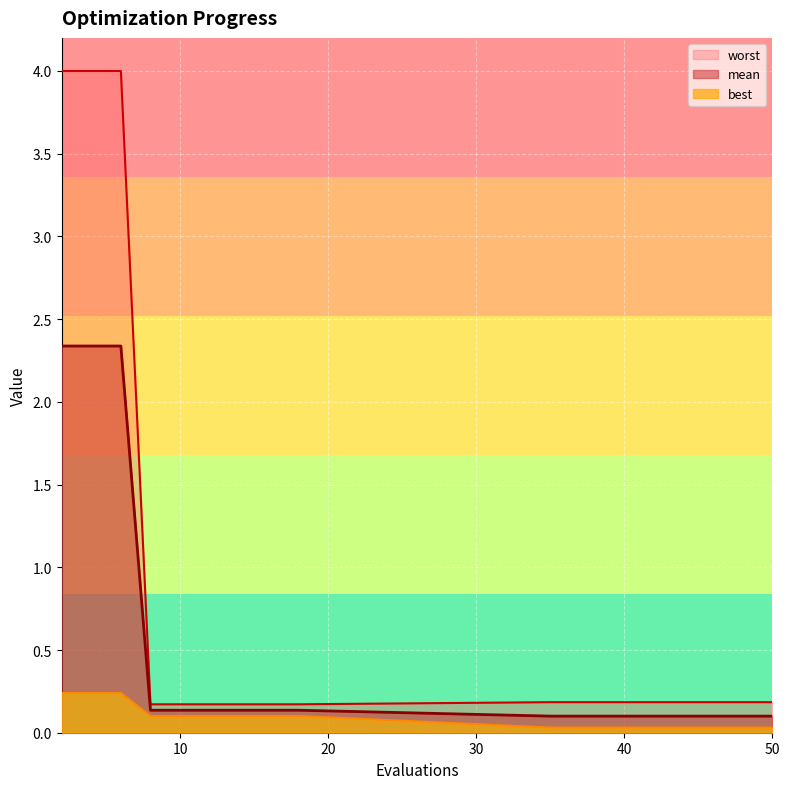

Reading left to right, what are all the values shown in this chart?

mean: 2.3	2.3	2.3	0.1	0.1	0.1	0.1	0.1	0.1	0.1	0.1	0.1	0.1	0.1	0.1	0.1	0.1	0.1
best: 0.2	0.2	0.2	0.1	0.1	0.1	0.1	0.1	0.1	0.0	0.0	0.0	0.0	0.0	0.0	0.0	0.0	0.0
worst: 4.0	4.0	4.0	0.2	0.2	0.2	0.2	0.2	0.2	0.2	0.2	0.2	0.2	0.2	0.2	0.2	0.2	0.2